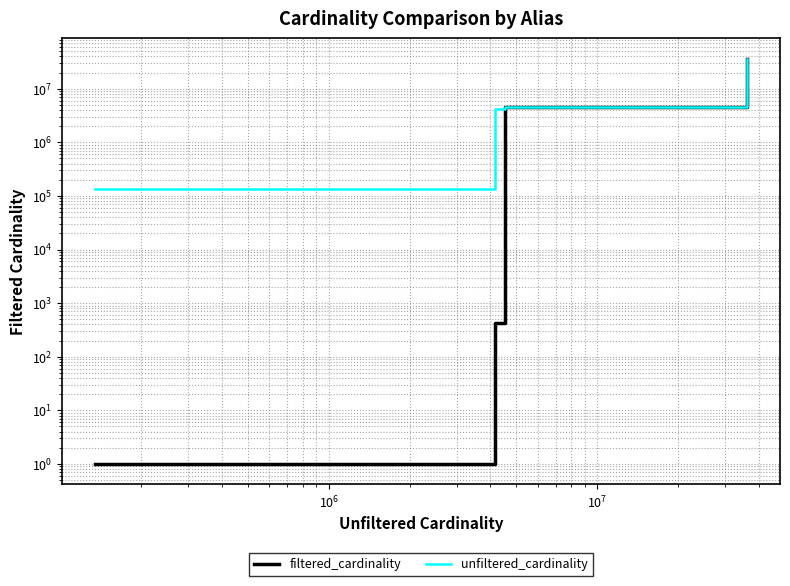

What is the difference between the maximum and second lowest values in the unfiltered_cardinality series?

36110174